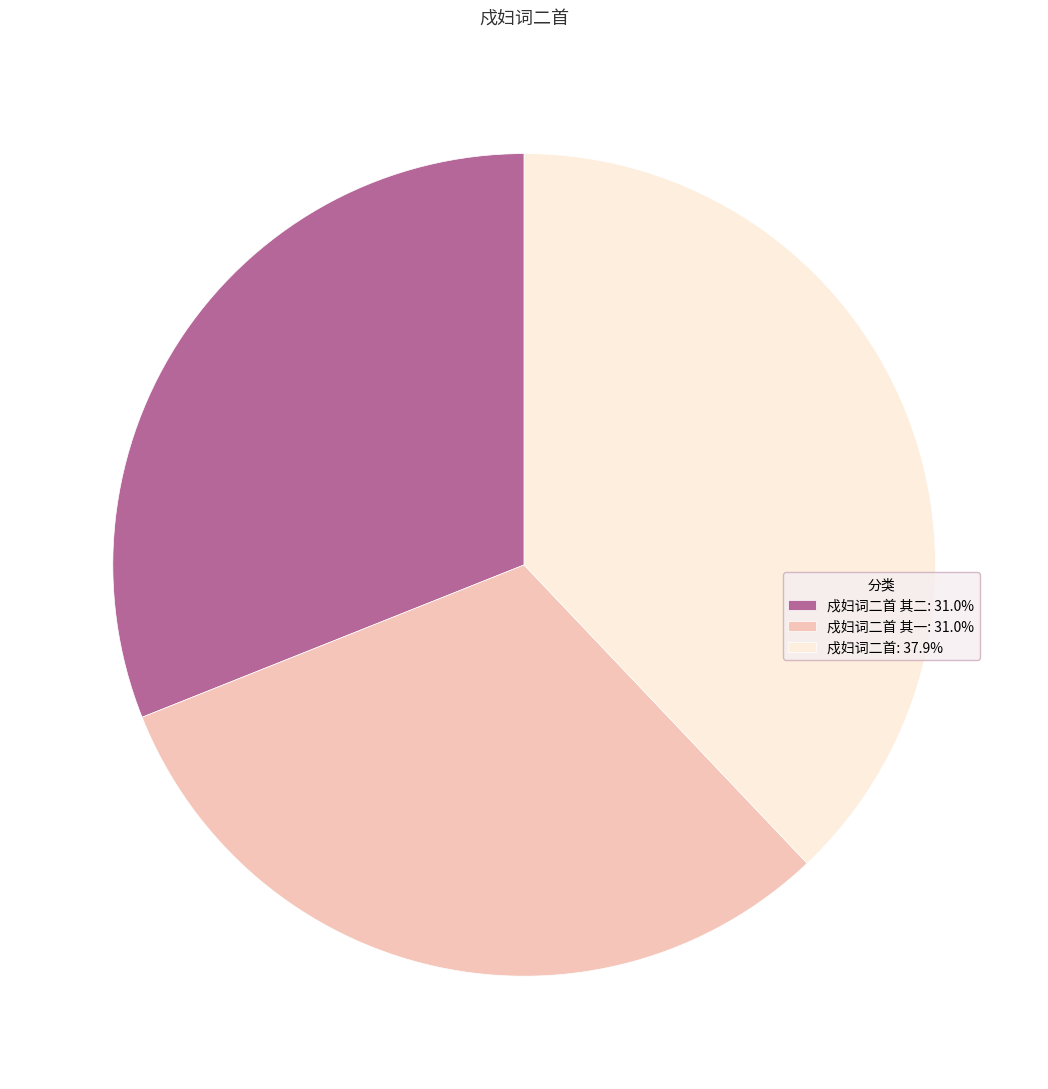

Count the number of slices in the pie.

3